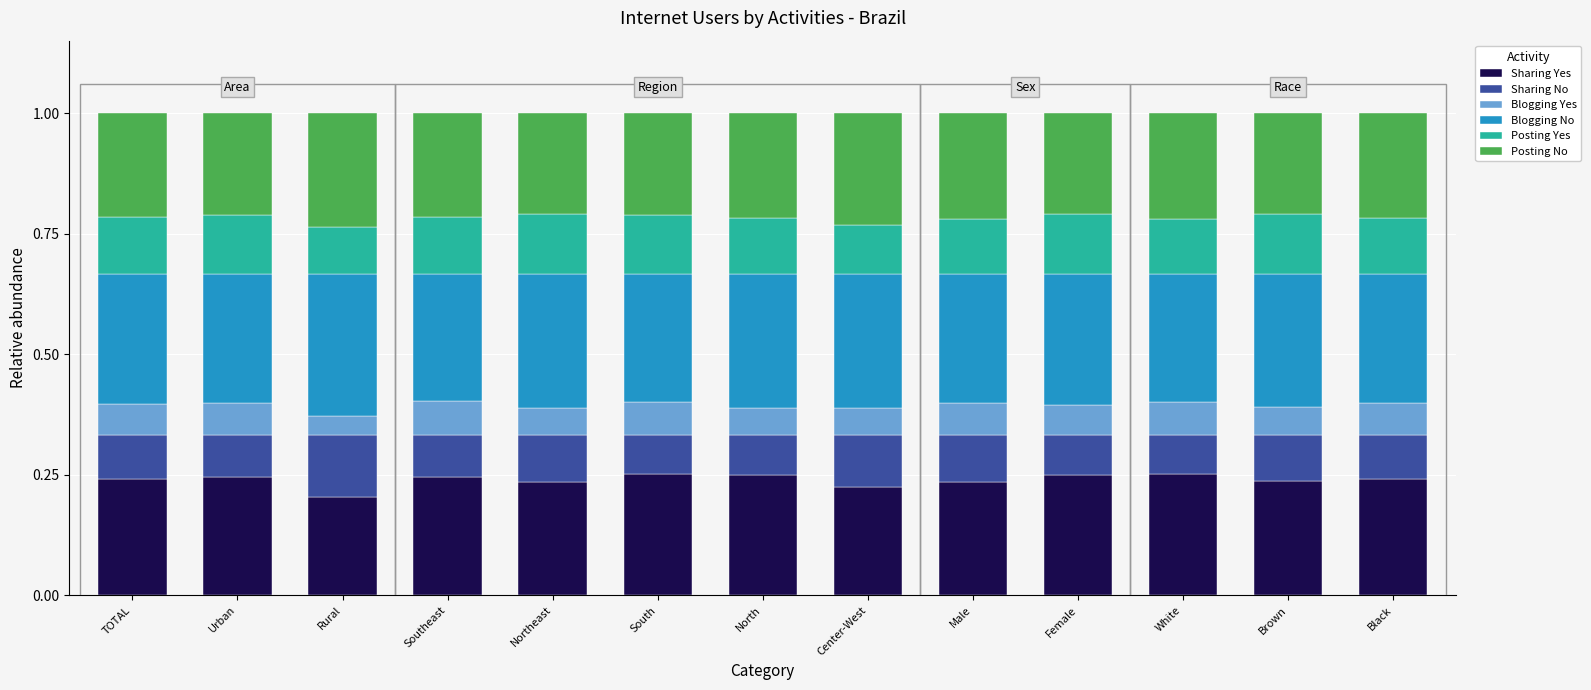

What is the sum of all Sharing Yes values?

3.1